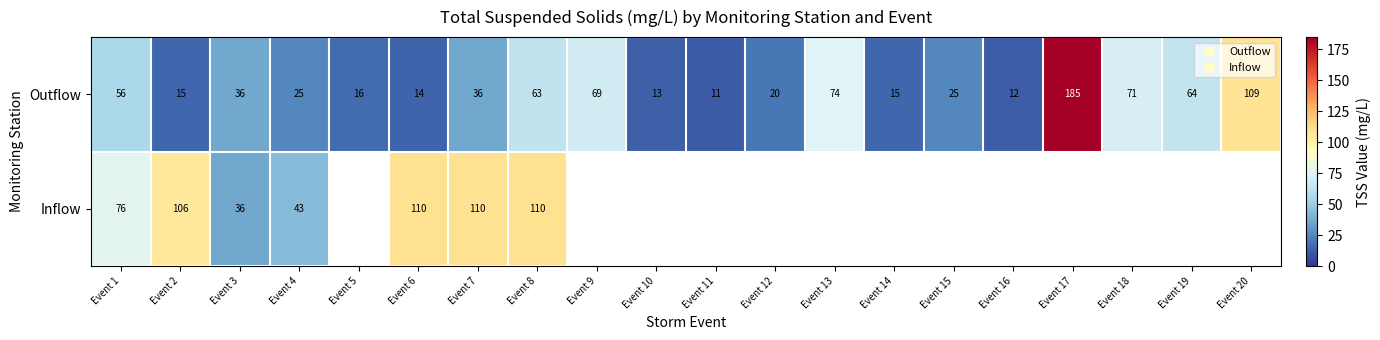

What is the minimum value shown in the chart?

11.0